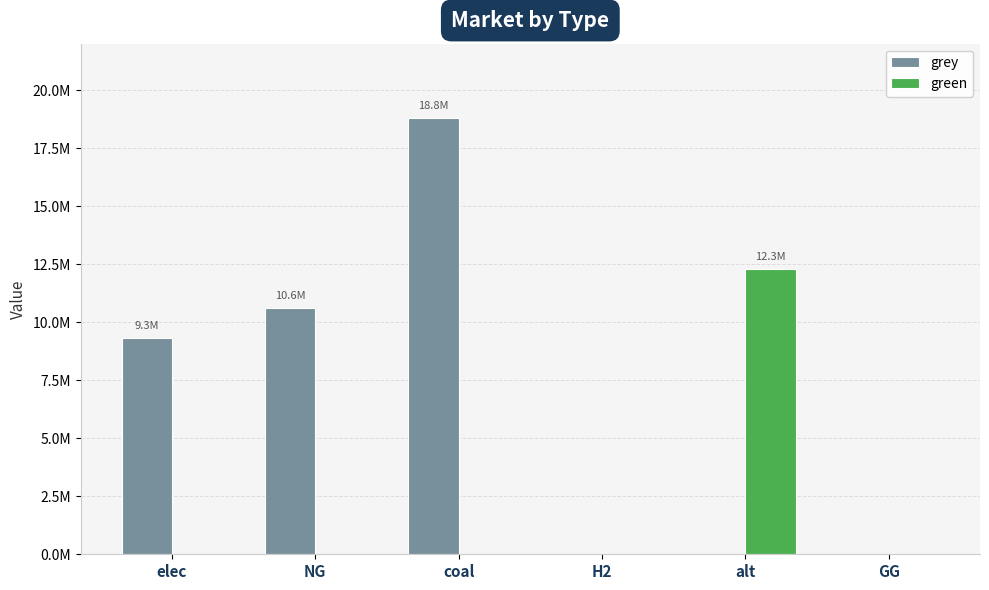

Are the bars grouped side by side (vs. stacked)?

Yes